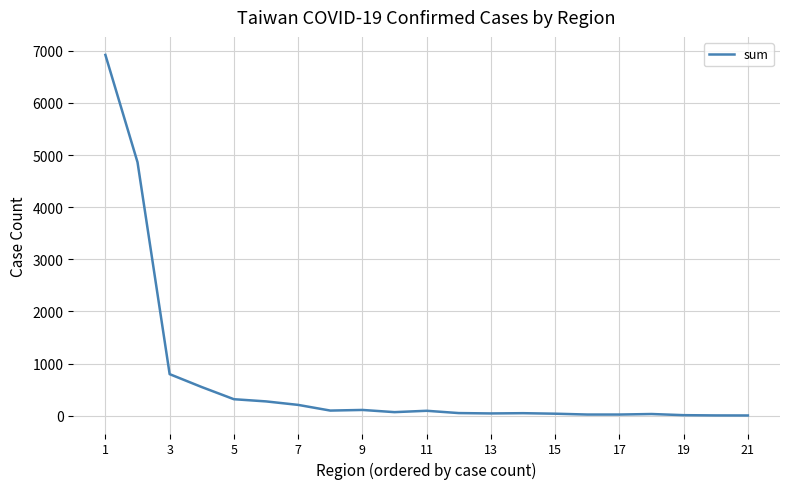

What is the maximum value shown in the chart?

6921